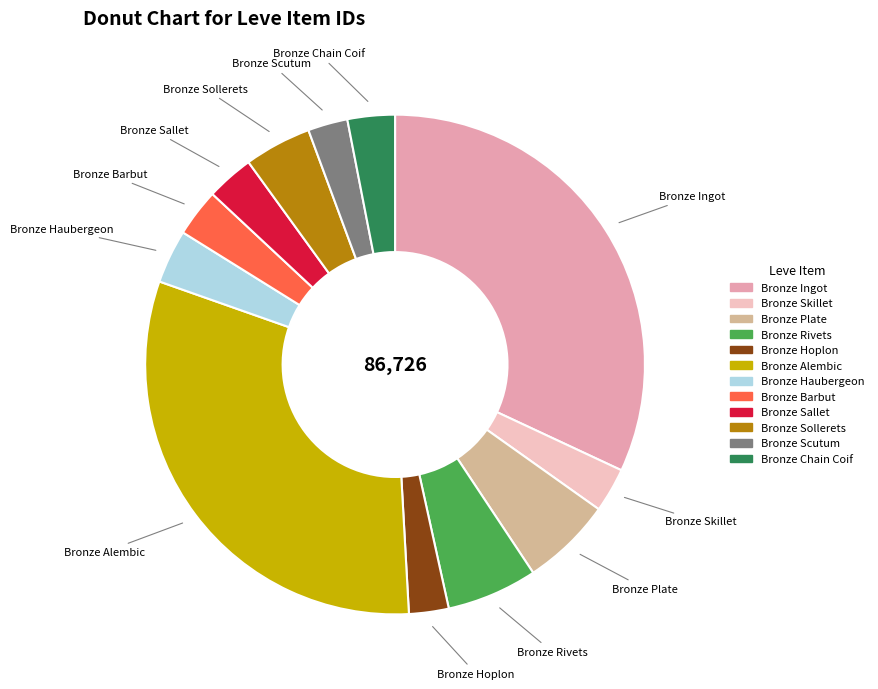

Does Bronze Barbut represent more than half of the total?

No